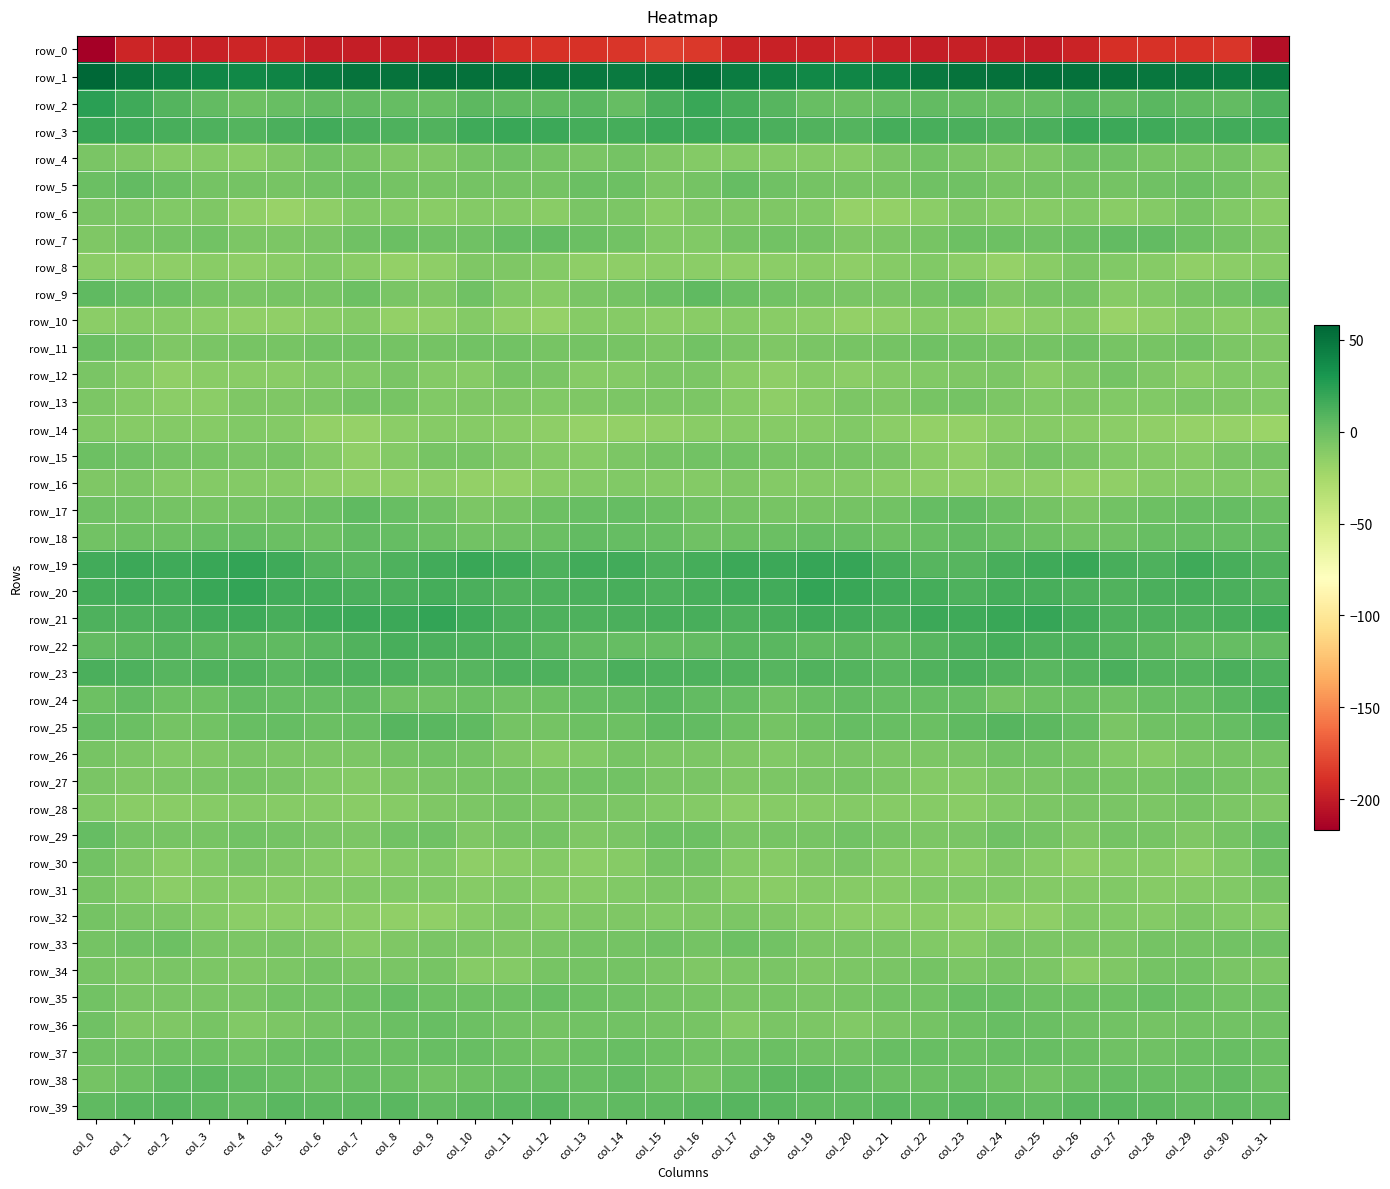

Reading left to right, transcribe all the data shown in this chart.

row_0: -216.9	-194.9	-197.3	-197.3	-194.9	-194.9	-198.8	-198.6	-198.8	-199.7	-199.6	-190.5	-188.7	-188.9	-186.4	-182.2	-185.6	-195.9	-196.8	-197.3	-193.5	-197.0	-199.0	-198.4	-198.9	-200.3	-196.3	-189.2	-188.8	-188.2	-186.0	-208.0
row_1: 58.0	48.9	43.3	40.6	39.4	41.3	46.5	50.5	51.3	52.7	51.8	51.1	49.5	48.6	46.7	49.9	53.5	45.9	42.8	39.4	40.2	42.7	48.3	51.2	51.6	52.8	51.6	50.6	49.2	48.2	45.8	47.6
row_2: 24.5	16.8	9.7	3.4	-0.4	1.7	4.1	3.3	2.5	2.0	6.1	4.8	4.9	6.7	2.8	12.0	18.7	13.6	7.6	1.1	0.1	2.8	3.9	3.1	1.9	3.1	6.5	3.9	6.7	5.1	3.6	11.5
row_3: 18.6	16.8	13.5	10.9	8.7	12.8	15.1	12.4	11.5	10.6	17.2	18.3	17.2	14.8	14.0	17.6	17.2	15.4	12.4	9.9	9.5	14.8	13.5	12.5	10.4	12.7	18.5	17.6	16.8	13.9	15.4	16.3
row_4: -5.8	-8.5	-11.0	-9.9	-12.1	-8.2	-2.3	-4.8	-7.9	-7.9	-3.3	-1.2	-3.8	-5.4	-3.7	-8.4	-9.9	-10.2	-10.5	-10.4	-11.7	-5.4	-2.5	-6.3	-8.0	-6.7	-2.0	-1.8	-5.1	-4.6	-4.2	-9.4
row_5: 0.4	3.3	0.5	-3.8	-4.1	-4.5	-3.0	-1.0	-4.0	-4.4	-3.3	-3.4	-3.4	0.3	-0.6	-7.3	-3.5	3.0	-1.4	-3.8	-4.6	-4.3	-1.8	-1.6	-4.7	-3.9	-3.2	-4.1	-2.0	0.5	-2.2	-7.9
row_6: -5.4	-6.6	-9.3	-7.6	-15.1	-18.4	-14.8	-9.1	-10.3	-12.0	-9.9	-10.0	-12.6	-5.8	-7.3	-12.8	-8.5	-8.4	-8.0	-9.5	-17.7	-17.1	-13.0	-8.4	-11.4	-11.5	-9.0	-12.0	-10.2	-5.2	-8.9	-12.7
row_7: -8.0	-4.9	-3.6	-2.6	-7.0	-7.1	-5.7	-1.8	0.4	-1.8	-1.1	2.4	4.1	0.7	-2.4	-8.8	-8.9	-4.2	-2.7	-4.2	-7.8	-6.5	-4.4	-0.2	-0.6	-1.9	0.2	3.5	3.5	-0.8	-3.8	-7.9
row_8: -13.1	-14.6	-14.3	-12.3	-14.0	-12.2	-9.6	-12.0	-16.8	-14.6	-7.6	-8.2	-9.9	-14.3	-14.8	-13.1	-13.6	-14.6	-13.5	-12.4	-14.4	-10.9	-9.3	-13.9	-17.2	-12.0	-7.0	-9.0	-10.8	-15.5	-13.8	-11.6
row_9: 4.5	1.3	-0.8	-4.8	-5.7	-4.8	-5.3	-0.1	-6.3	-8.0	-1.9	-9.2	-11.1	-5.9	-4.1	0.8	4.4	0.7	-2.4	-5.2	-5.5	-5.5	-3.2	-1.0	-8.5	-5.3	-3.8	-11.3	-9.1	-5.1	-2.7	3.2
row_10: -13.2	-11.3	-11.2	-12.9	-15.8	-15.3	-12.1	-10.2	-16.6	-15.1	-10.7	-16.0	-17.6	-11.7	-10.9	-13.5	-12.2	-10.8	-12.0	-13.5	-16.4	-14.3	-10.8	-12.1	-16.9	-13.6	-11.4	-18.4	-15.4	-10.5	-11.8	-10.3
row_11: 0.6	-3.2	-7.9	-5.9	-4.8	-4.8	-2.8	-2.2	-3.8	-3.6	-2.7	-3.1	-5.0	-3.2	-4.6	-6.5	-3.0	-5.5	-7.7	-5.4	-5.0	-4.2	-1.9	-2.8	-4.1	-3.5	-2.1	-4.6	-4.4	-2.8	-6.7	-8.5
row_12: -5.8	-9.8	-16.0	-12.0	-12.5	-12.1	-9.0	-9.5	-6.4	-10.3	-11.5	-4.4	-5.8	-11.6	-9.8	-6.6	-6.9	-12.9	-15.0	-11.7	-13.1	-10.4	-9.4	-8.4	-6.9	-12.1	-8.4	-4.1	-8.1	-11.8	-8.8	-8.9
row_13: -6.8	-10.2	-13.9	-13.2	-7.5	-7.6	-6.5	-3.9	-5.3	-9.4	-8.0	-8.1	-9.4	-8.0	-6.5	-6.7	-6.6	-11.7	-14.5	-11.2	-7.1	-7.6	-5.2	-3.9	-7.2	-8.9	-7.7	-8.9	-9.2	-7.1	-7.7	-9.5
row_14: -9.3	-11.7	-10.1	-11.7	-9.1	-10.7	-16.4	-17.2	-13.4	-11.2	-11.5	-12.6	-14.0	-17.6	-16.9	-15.8	-12.0	-11.1	-10.8	-11.1	-9.0	-13.3	-16.5	-16.7	-12.1	-11.1	-11.9	-13.0	-15.5	-17.5	-18.1	-20.2
row_15: -0.7	-1.3	-3.9	-4.7	-5.4	-5.1	-9.8	-15.5	-10.7	-5.0	-4.6	-7.7	-10.0	-11.1	-7.5	-3.2	-2.9	-2.4	-4.6	-5.2	-5.3	-6.3	-12.3	-15.1	-8.1	-4.1	-5.5	-9.3	-10.1	-10.7	-5.5	-3.2
row_16: -7.9	-7.0	-10.3	-9.7	-9.8	-11.5	-14.0	-15.1	-15.4	-14.0	-16.7	-16.6	-12.3	-10.7	-9.5	-10.4	-10.3	-8.5	-10.5	-9.7	-10.3	-12.7	-14.2	-15.7	-14.7	-14.5	-17.1	-15.6	-10.8	-10.5	-9.2	-10.1
row_17: -1.9	-2.4	-4.2	-5.2	-3.6	-3.0	0.6	4.7	1.9	-1.9	-7.3	-4.3	-0.6	1.3	2.5	0.4	-2.3	-3.6	-4.6	-4.8	-3.6	-2.2	3.1	3.7	0.5	-3.9	-7.2	-2.2	0.0	1.9	2.6	0.4
row_18: -2.4	-0.4	-0.1	1.5	2.4	0.3	-0.7	4.0	3.0	0.6	-2.1	-1.8	0.2	3.4	2.5	1.7	-1.4	-0.9	0.8	2.2	1.5	-0.6	1.1	4.1	1.8	-0.3	-2.3	-1.4	1.8	3.1	3.1	3.4
row_19: 15.6	18.1	17.2	18.9	21.2	16.4	9.0	7.4	11.5	15.7	18.8	16.8	10.9	15.1	15.7	11.6	14.0	17.3	18.0	20.0	20.1	13.3	7.9	8.2	13.3	17.1	19.0	13.8	11.6	16.8	13.9	10.1
row_20: 14.0	15.6	14.5	18.6	20.8	16.1	14.9	12.1	12.5	14.8	11.9	10.1	11.7	12.3	13.7	11.2	13.1	15.1	15.1	20.7	18.7	15.4	14.1	11.3	14.3	13.9	10.8	10.2	12.2	13.4	12.6	10.6
row_21: 11.1	11.3	12.7	16.0	16.5	13.9	16.6	17.9	17.3	21.2	17.1	12.8	11.1	10.8	12.3	13.7	13.7	11.3	14.0	16.5	15.6	13.9	18.0	17.0	19.3	20.1	15.3	11.4	11.2	11.0	13.0	16.8
row_22: 3.3	6.2	7.6	5.6	5.6	5.3	6.9	10.1	14.0	12.0	11.2	9.7	6.8	3.6	2.8	2.7	3.9	7.0	7.4	4.7	6.0	5.2	8.3	11.3	14.3	10.9	11.0	8.5	5.5	2.8	3.1	3.3
row_23: 12.1	11.4	8.1	9.8	10.6	6.6	10.1	11.5	11.5	7.8	8.1	11.7	11.2	7.9	11.8	11.3	11.2	10.1	8.5	10.5	9.1	7.5	10.6	12.1	10.2	6.9	9.6	12.5	9.1	9.1	12.7	11.0
row_24: -0.2	3.5	-0.4	-0.2	4.0	2.9	2.3	3.6	-1.9	-2.0	0.5	-1.2	-0.5	2.9	3.7	6.9	4.1	3.0	-1.3	1.3	4.3	2.5	2.6	2.5	-3.3	-0.9	0.4	-1.8	1.3	2.6	6.5	12.4
row_25: 3.1	1.0	-3.7	-2.4	1.4	2.2	0.7	2.1	7.6	6.7	5.3	-3.4	-4.1	-0.3	-0.4	5.2	3.7	-0.9	-4.0	-0.9	2.2	2.1	0.2	4.5	7.9	6.3	2.7	-5.6	-1.8	-0.9	2.3	8.4
row_26: -4.8	-7.1	-9.3	-8.0	-6.2	-7.3	-7.4	-6.6	-3.4	-2.6	-4.0	-7.6	-11.5	-9.2	-5.1	-7.0	-6.9	-8.3	-9.3	-6.9	-6.4	-7.3	-7.3	-5.5	-2.8	-2.9	-5.1	-9.4	-11.6	-6.7	-4.7	-5.3
row_27: -6.4	-8.1	-7.4	-6.2	-5.2	-6.1	-9.1	-10.7	-8.1	-6.1	-4.7	-4.0	-5.3	-2.8	-2.7	-6.3	-5.7	-8.2	-6.9	-5.5	-5.2	-6.9	-10.2	-9.9	-7.4	-5.8	-3.9	-4.5	-5.0	-1.4	-3.2	-5.2
row_28: -8.7	-12.6	-12.1	-11.2	-10.3	-11.1	-11.3	-12.5	-11.0	-7.5	-7.1	-5.2	-7.0	-5.7	-6.8	-8.8	-10.3	-13.2	-11.4	-11.0	-10.0	-11.2	-11.7	-12.5	-9.5	-7.4	-5.8	-5.9	-6.9	-5.3	-7.4	-7.7
row_29: 2.3	-4.1	-5.1	-4.8	-2.8	-3.7	-5.7	-7.0	-3.1	-2.0	-7.8	-5.1	-3.4	-8.1	-5.8	-0.1	-0.9	-5.6	-4.5	-4.5	-2.3	-4.3	-6.8	-5.9	-1.8	-4.0	-7.8	-4.0	-4.7	-8.5	-3.3	2.3
row_30: -3.1	-8.0	-12.4	-9.4	-5.9	-8.4	-10.7	-12.7	-9.8	-9.1	-14.1	-12.2	-10.4	-13.9	-11.8	-4.1	-3.8	-10.7	-11.4	-8.2	-5.8	-9.7	-11.5	-12.7	-8.3	-11.2	-14.1	-11.4	-10.9	-14.6	-8.6	-0.6
row_31: -4.4	-8.7	-13.1	-10.1	-11.2	-10.9	-10.2	-9.1	-8.7	-9.5	-10.8	-9.0	-11.0	-11.5	-9.4	-7.3	-6.6	-11.4	-11.8	-10.7	-10.9	-11.0	-9.5	-9.2	-8.6	-10.4	-10.2	-9.5	-11.6	-10.6	-8.9	-4.6
row_32: -3.7	-5.6	-7.0	-10.2	-13.0	-13.9	-13.0	-13.5	-15.0	-15.1	-11.4	-8.5	-9.9	-8.0	-8.3	-9.6	-7.8	-6.5	-7.8	-11.5	-13.3	-13.9	-12.7	-14.4	-15.1	-14.4	-9.6	-8.6	-9.7	-7.5	-9.3	-10.4
row_33: -3.7	-1.6	-0.9	-5.7	-7.4	-6.4	-7.9	-11.6	-7.8	-5.9	-7.1	-7.9	-5.4	-3.3	-3.7	-1.5	-3.6	-1.0	-2.3	-7.0	-6.6	-6.9	-9.3	-11.2	-6.1	-6.7	-7.1	-7.5	-4.1	-3.4	-2.9	-1.8
row_34: -5.0	-7.1	-5.7	-7.3	-7.9	-6.6	-4.0	-6.0	-6.0	-5.1	-11.2	-10.3	-5.1	-3.5	-4.0	-5.9	-7.6	-7.3	-5.8	-7.7	-7.2	-5.9	-4.0	-6.8	-5.0	-7.3	-12.1	-8.2	-4.1	-2.8	-5.6	-7.3
row_35: -2.7	-5.5	-5.4	-5.4	-5.7	-2.9	-2.9	-0.3	2.3	-0.7	0.0	-0.4	1.6	-0.5	-1.9	-3.3	-4.9	-6.3	-5.1	-5.9	-4.4	-2.8	-2.6	1.5	1.1	-0.7	-0.2	-0.1	1.5	-0.7	-2.9	-2.0
row_36: -1.5	-7.8	-8.0	-5.2	-9.0	-7.1	-3.8	-1.7	1.1	1.1	-0.5	-2.4	-3.8	-2.6	-3.0	-3.5	-5.2	-10.0	-5.8	-6.8	-9.0	-5.5	-3.3	-0.7	1.8	0.5	-1.3	-3.1	-3.7	-2.4	-3.2	-1.9
row_37: -1.5	-1.5	-0.3	-0.5	-2.2	0.7	2.1	0.4	0.4	1.9	1.5	-1.0	-2.3	0.1	1.9	-1.0	-2.9	-1.8	0.1	-1.4	-1.4	1.6	1.5	0.3	1.2	2.0	0.6	-1.4	-1.8	0.5	1.7	0.7
row_38: -4.3	-0.0	5.2	5.7	4.3	1.6	0.2	1.4	0.7	-2.6	-0.7	1.5	2.4	1.4	4.0	-0.0	-3.4	2.1	5.4	5.6	3.4	0.4	0.9	1.4	-0.2	-3.0	0.4	2.3	2.0	1.7	3.8	0.8
row_39: 4.7	7.2	7.8	6.0	3.6	6.9	5.6	5.7	6.5	3.7	6.0	6.6	7.7	3.6	4.8	4.9	6.8	7.9	6.8	5.0	4.6	7.1	4.5	7.0	5.2	3.7	6.6	7.2	6.4	3.3	5.3	4.2